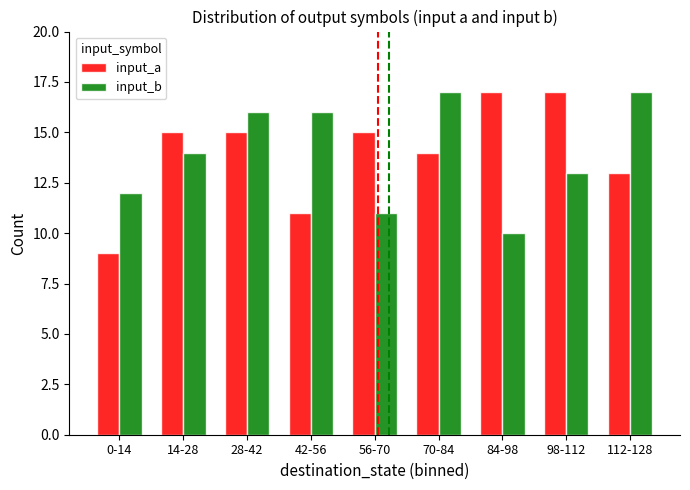

What is the total value across all series at 84-98?

27